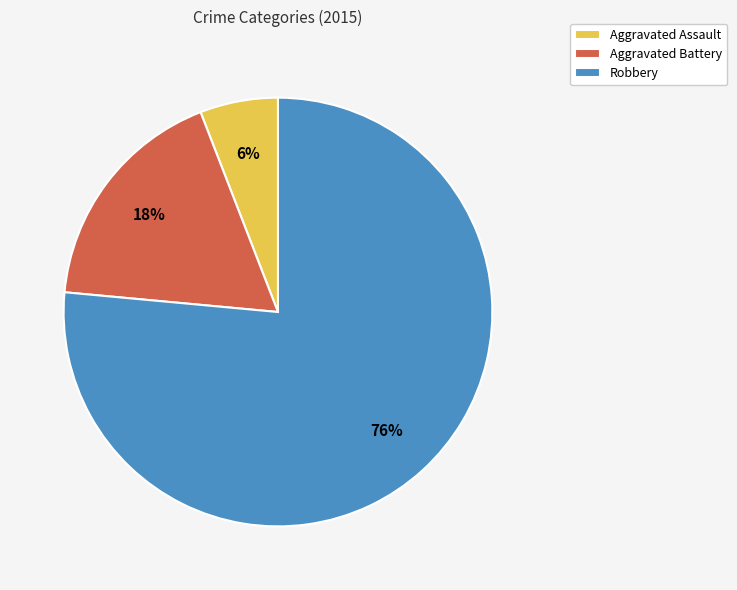

To the nearest percent, what is the average slice percentage?

33%